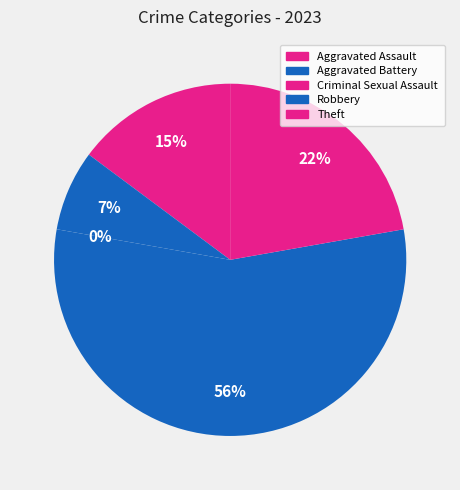

What percentage is the Aggravated Assault slice, to the nearest percent?

15%